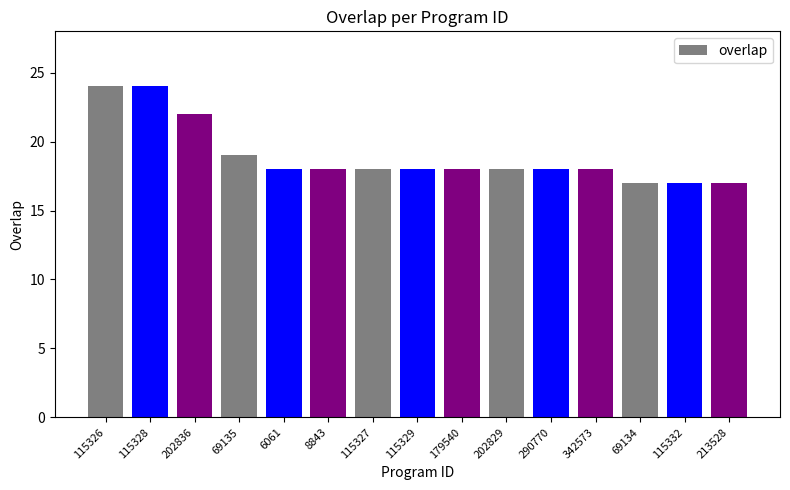

How many values are between 18 and 19?

9